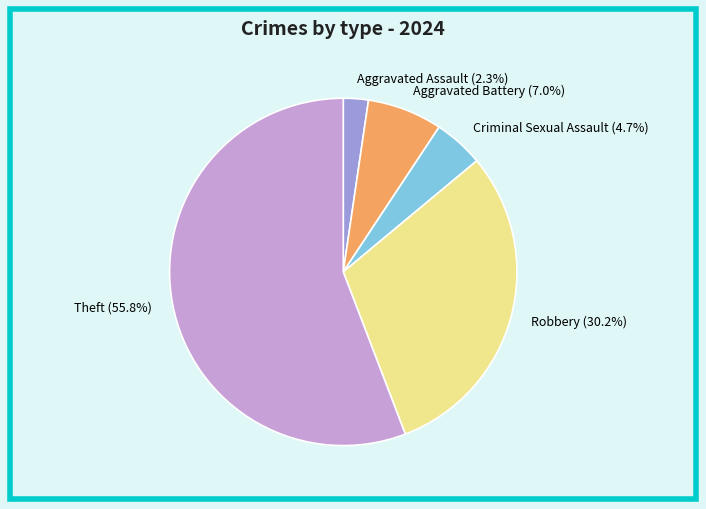

What percentage is the Robbery slice, to the nearest percent?

30%